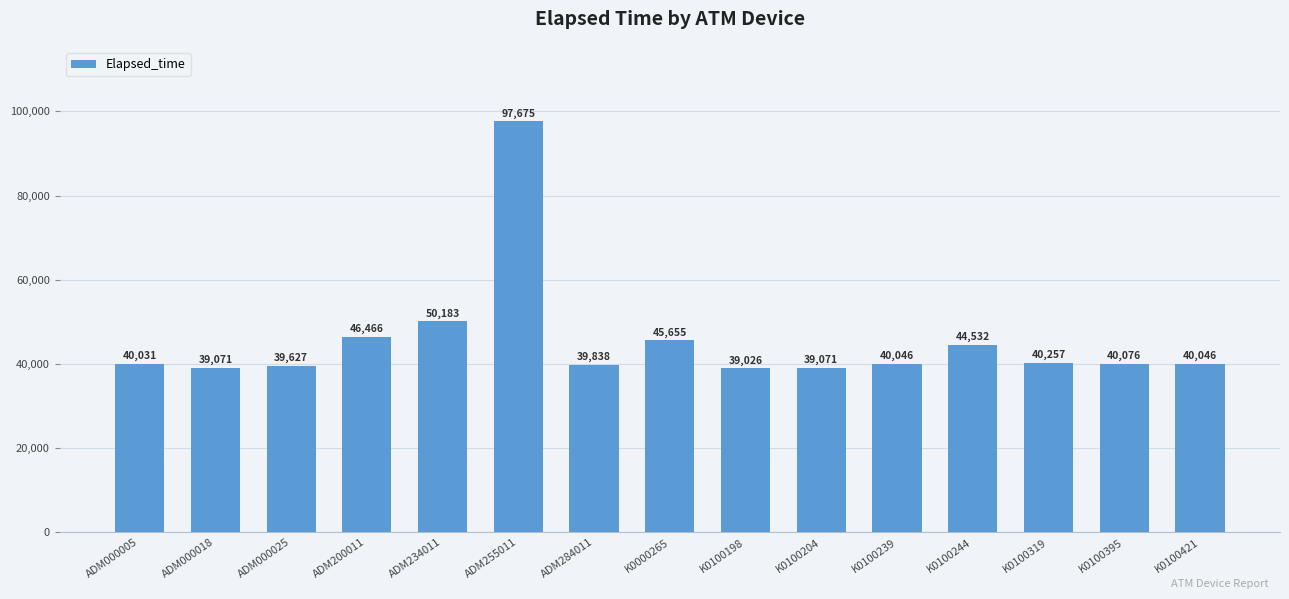

How many data points are less than 40046?

6